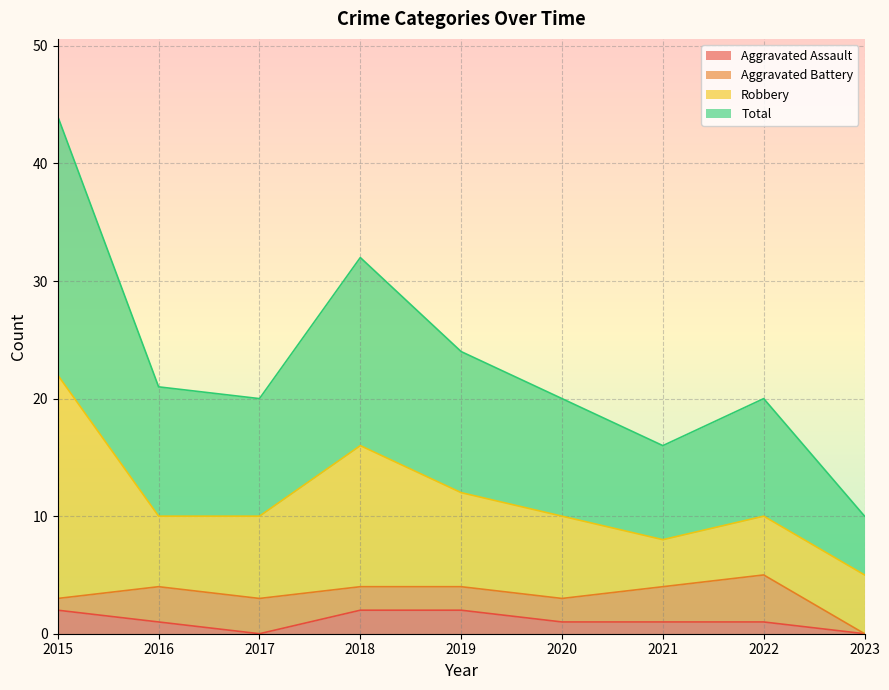

List the labels in order of Aggravated Assault value, smallest first.

2017, 2023, 2016, 2020, 2021, 2022, 2015, 2018, 2019